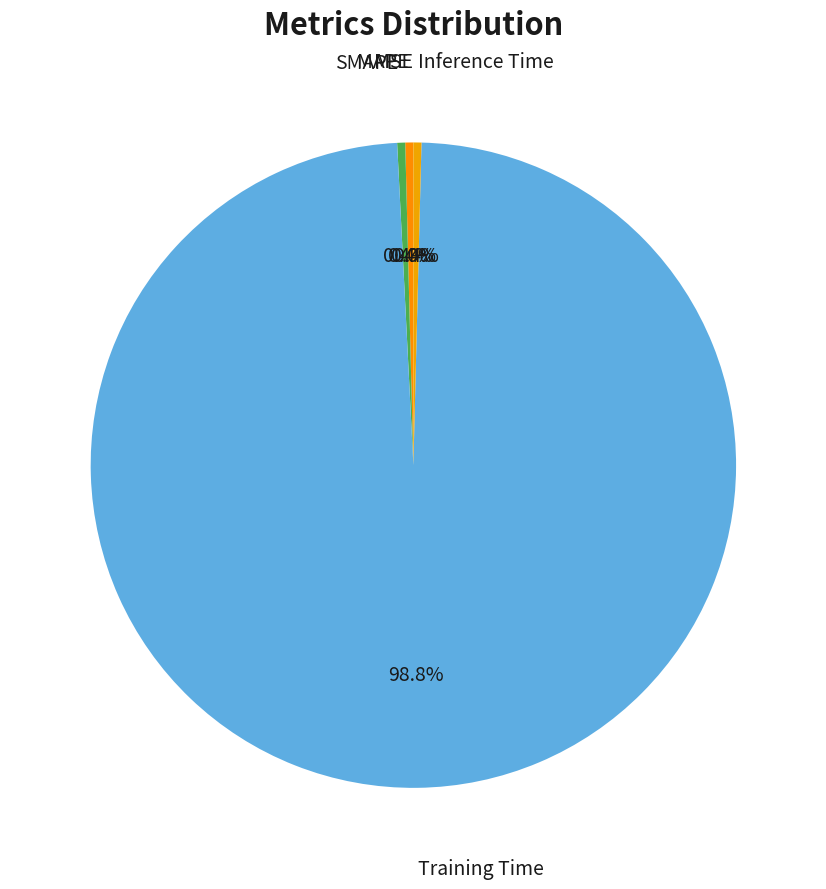

Which slice is the smallest?

MSE